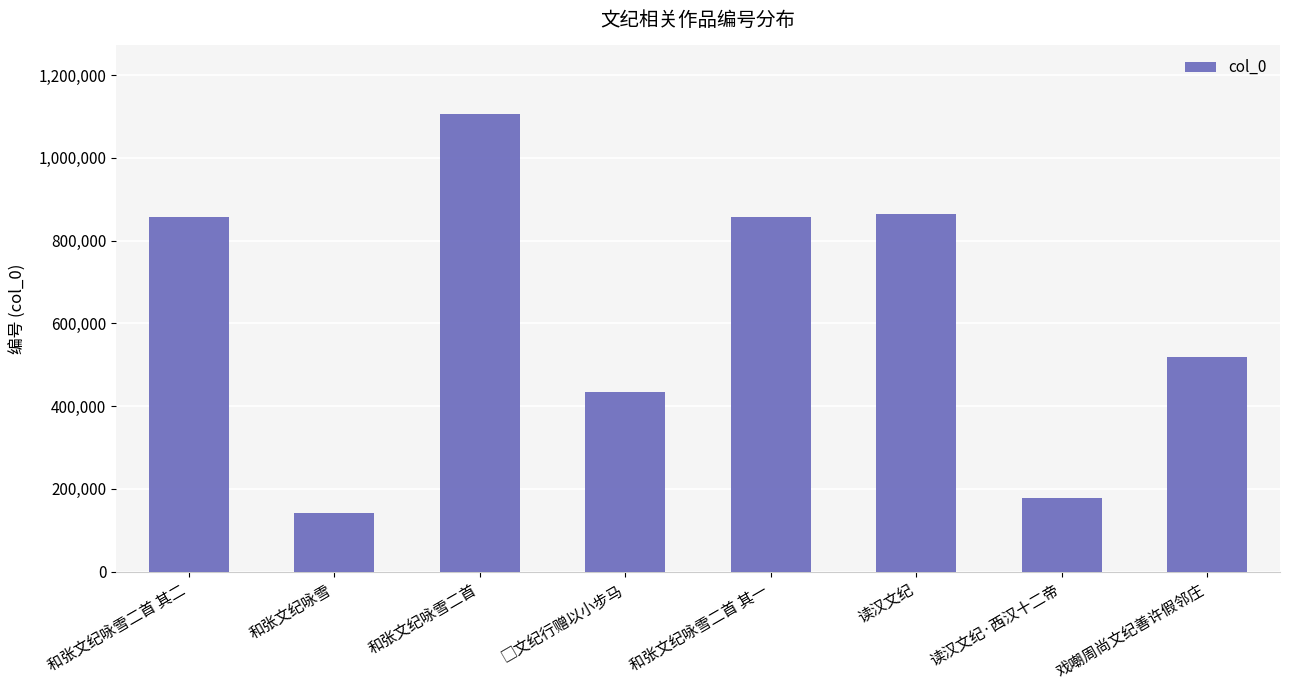

What is the greatest value displayed?

1105790